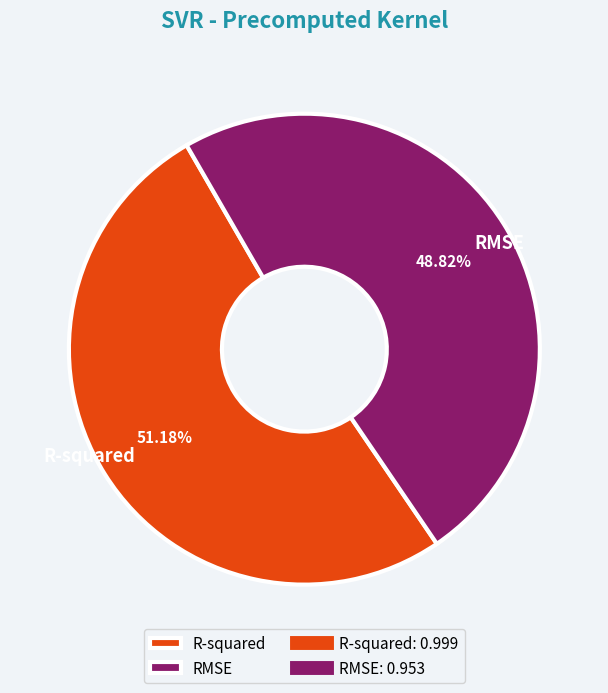

Count the number of slices in the pie.

2